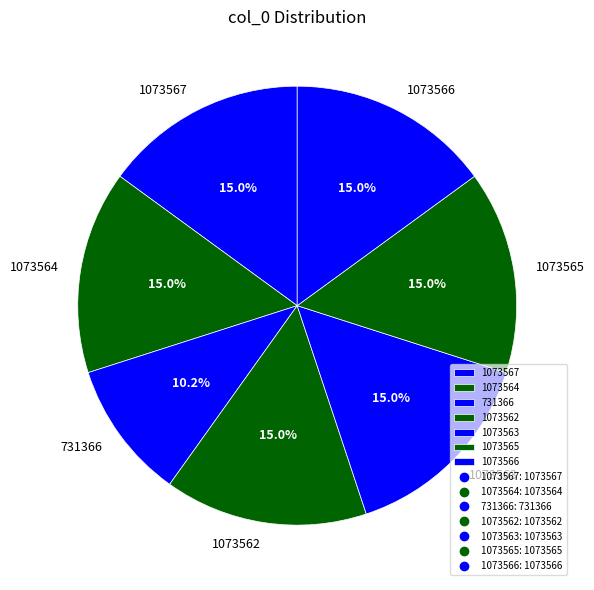

What is the smallest slice in the pie chart?

731366